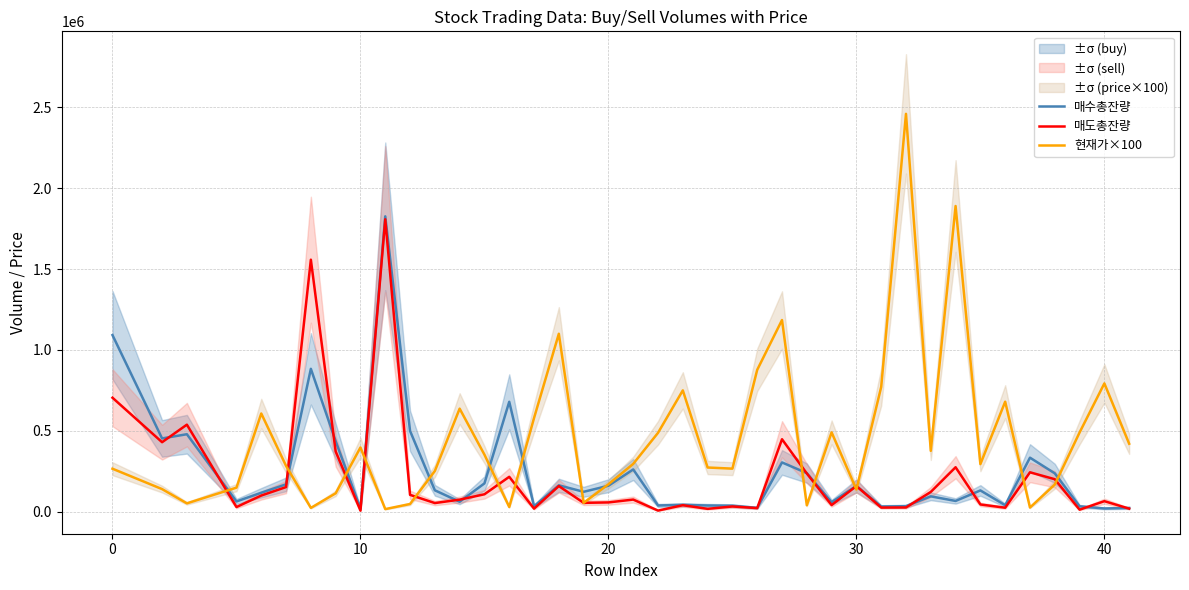

How many interior local valleys does the 매수총잔량 series have?

13